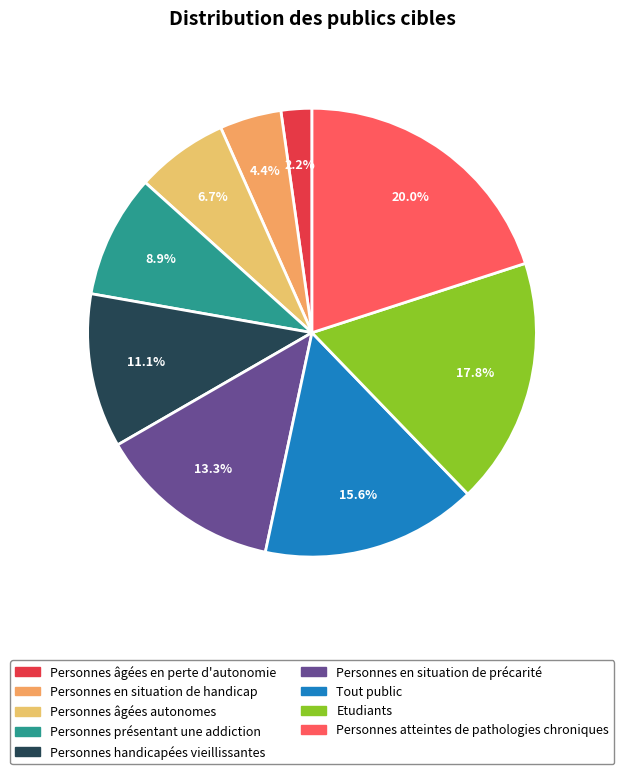

Does Tout public account for over 50% of the chart?

No